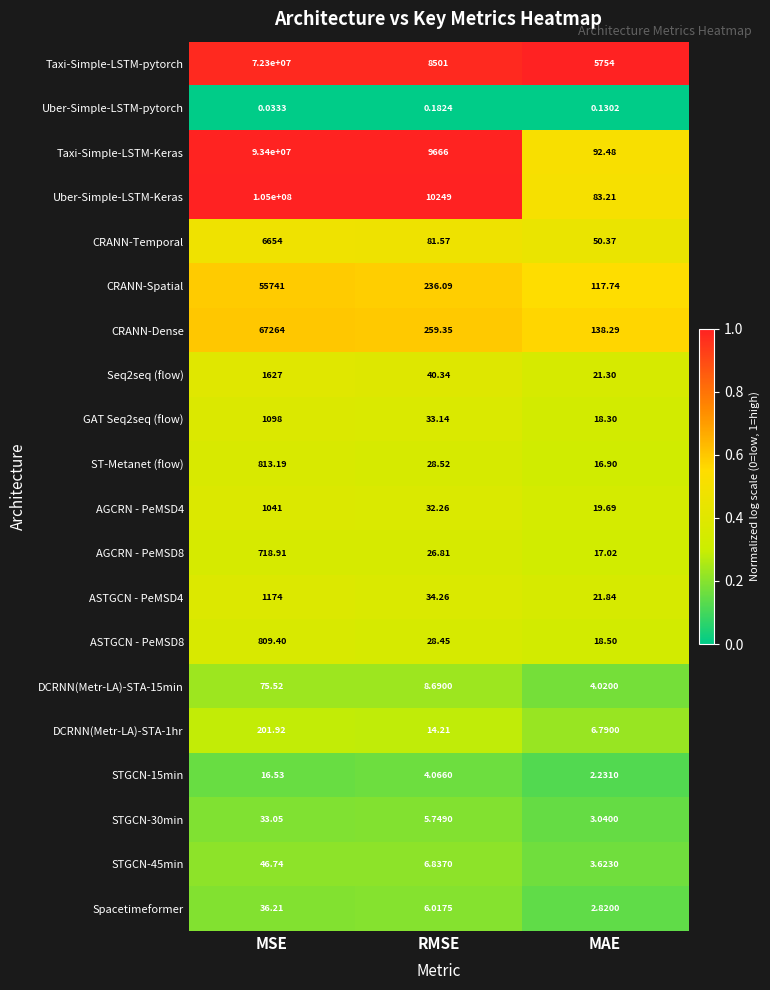

List the labels in order of DCRNN(Metr-LA)-STA-1hr value, largest first.

MSE, RMSE, MAE